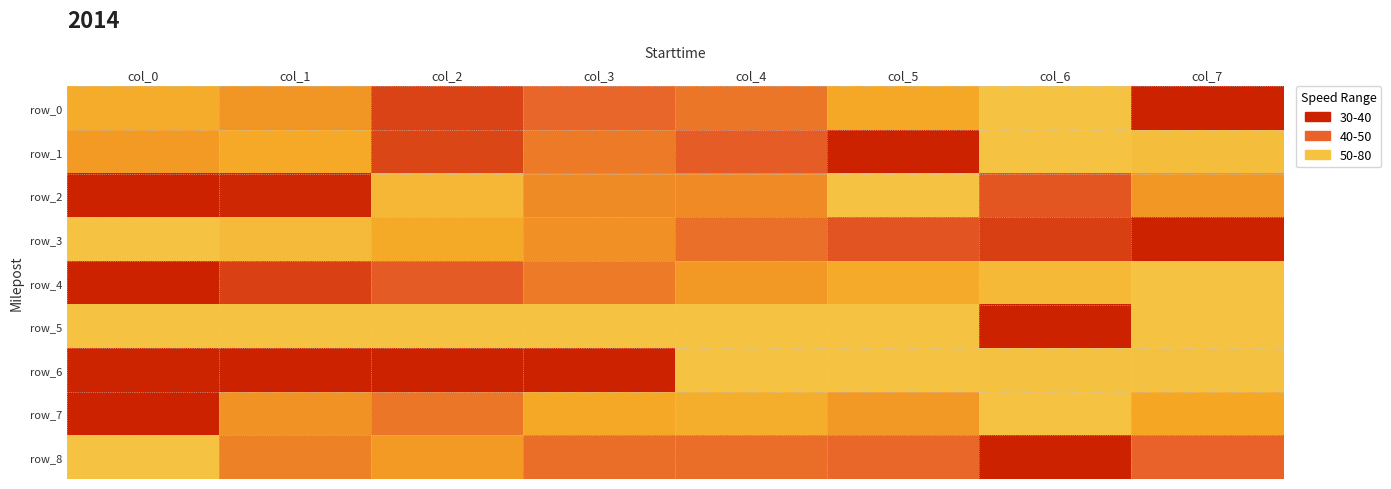

At which category is the sum across all series the highest?

col_2